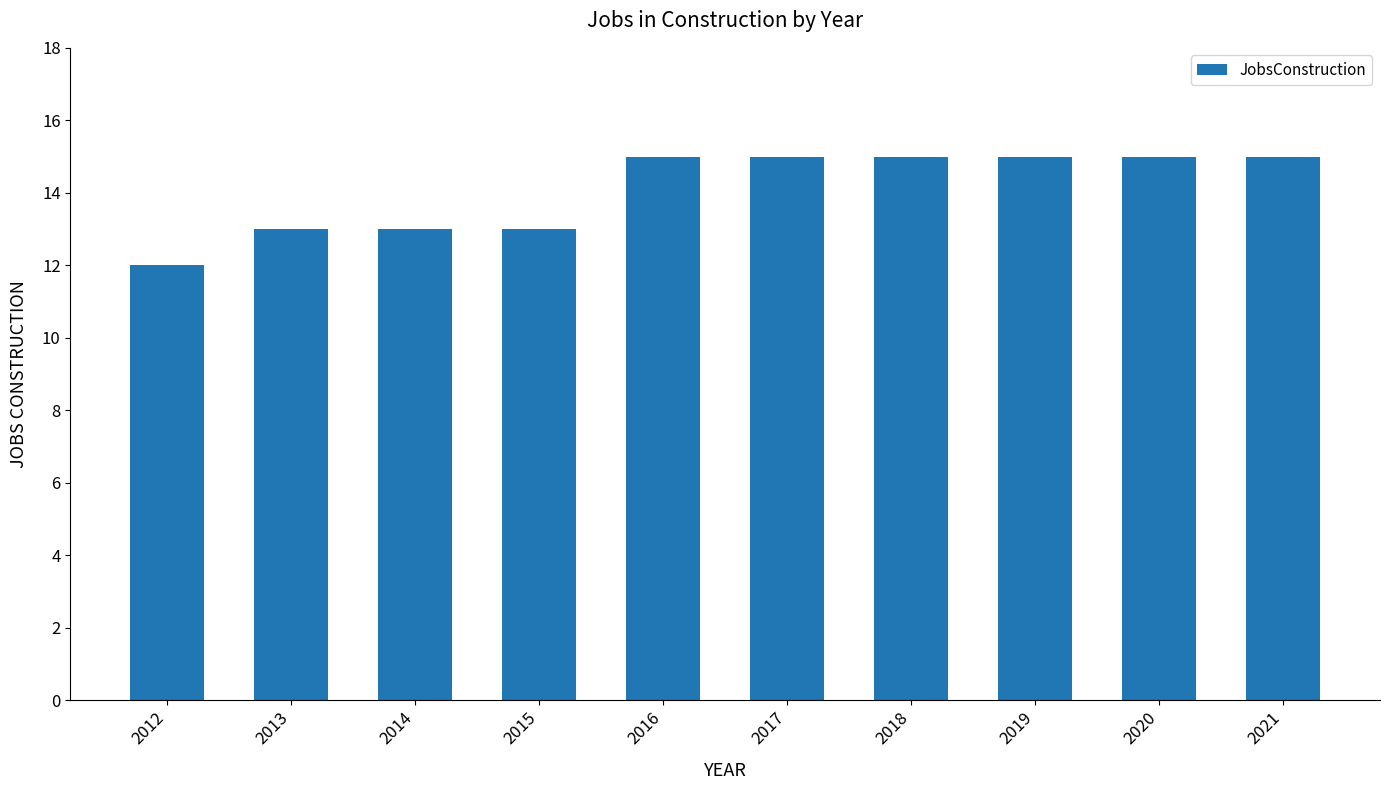

What is the change in value from 2014 to 2016?

+2